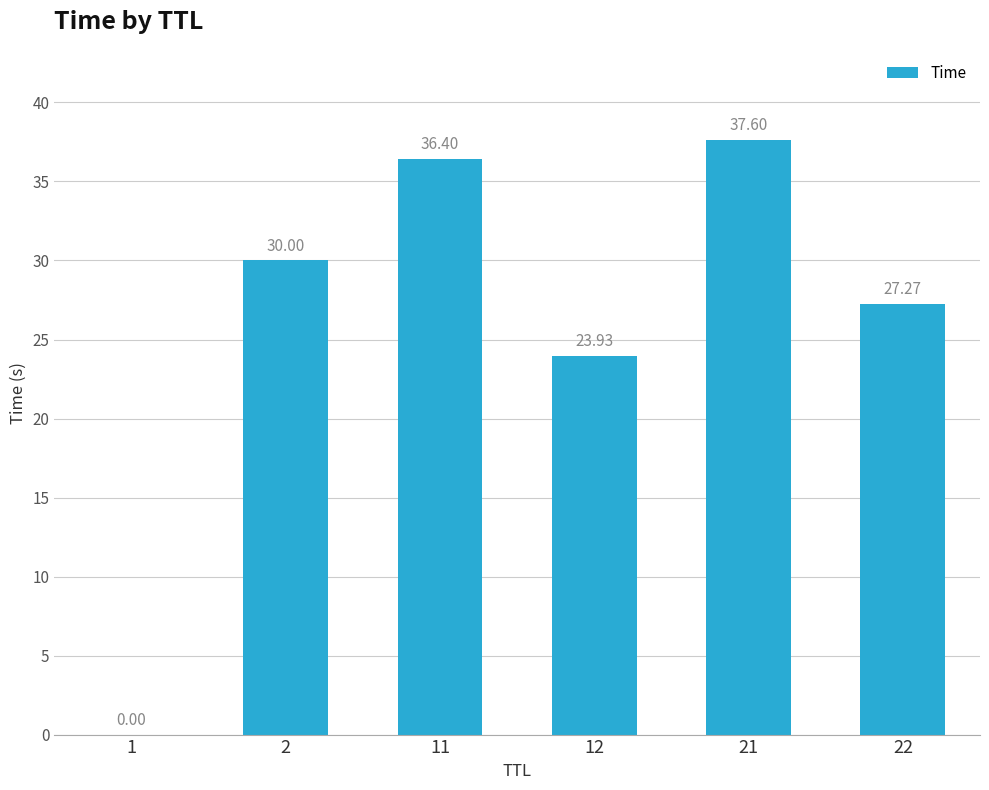

Which label corresponds to the largest value in the chart?

21